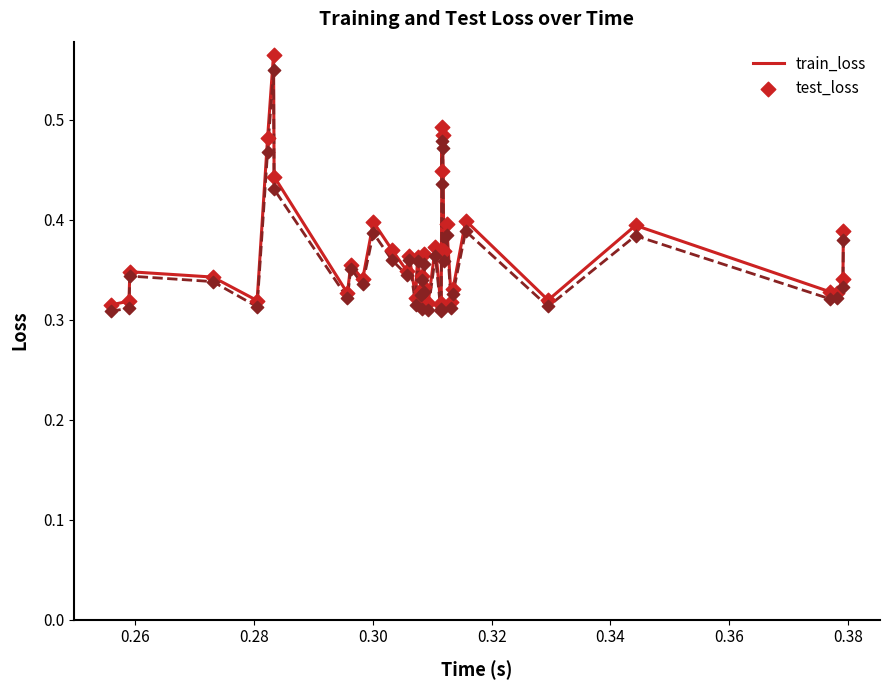

Which series has the largest range (max minus min)?

train_loss